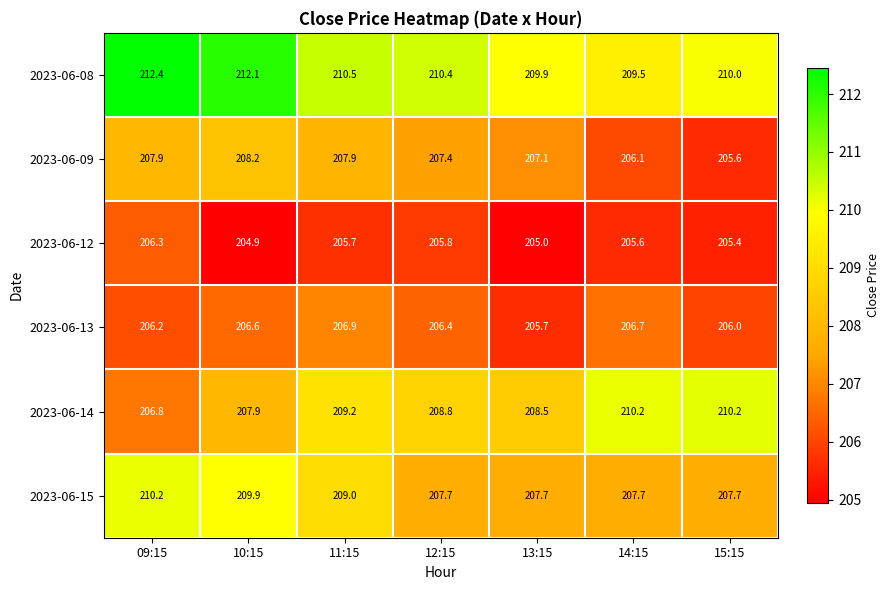

List the labels in order of 2023-06-12 value, largest first.

09:15, 12:15, 11:15, 14:15, 15:15, 13:15, 10:15